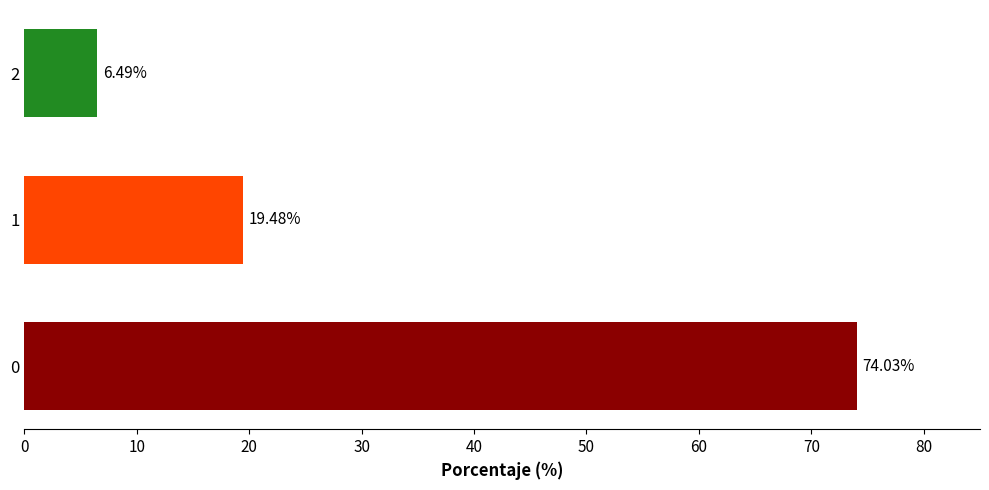

What is the sum of the values at 2 and 0?

80.5